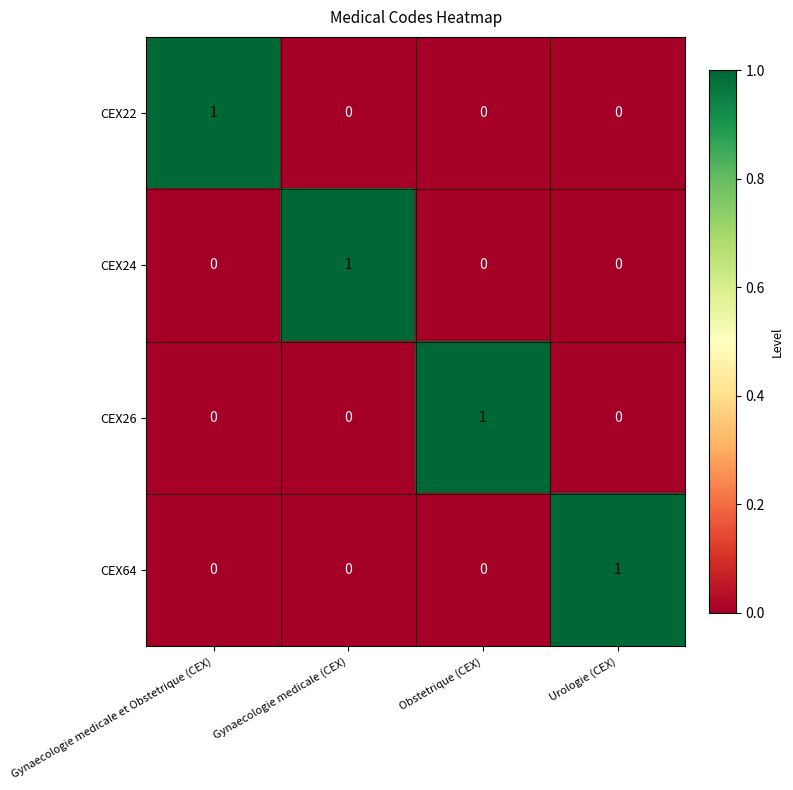

What is the maximum value shown in the chart?

1